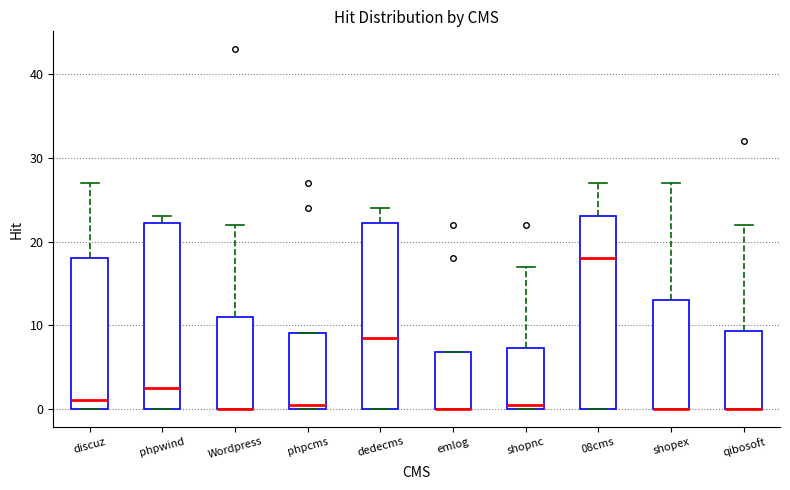

Reading left to right, read every box against the y-axis: the position of its median line, the range the box covers, and the ends of its whiskers. The values are not printed on the chart, so give them approximately, as read against the axis.

discuz: median 1, box 0 to 18, whiskers 0 to 27
phpwind: median 3, box 0 to 22, whiskers 0 to 23
Wordpress: median 0 (drawn on the box's lower edge), box 0 to 11, whiskers 0 to 22
phpcms: median 1, box 0 to 9, whiskers 0 to 9
dedecms: median 9, box 0 to 22, whiskers 0 to 24
emlog: median 0 (drawn on the box's lower edge), box 0 to 7, whiskers 0 to 7
shopnc: median 1, box 0 to 7, whiskers 0 to 17
08cms: median 18, box 0 to 23, whiskers 0 to 27
shopex: median 0 (drawn on the box's lower edge), box 0 to 13, whiskers 0 to 27
qibosoft: median 0 (drawn on the box's lower edge), box 0 to 9, whiskers 0 to 22